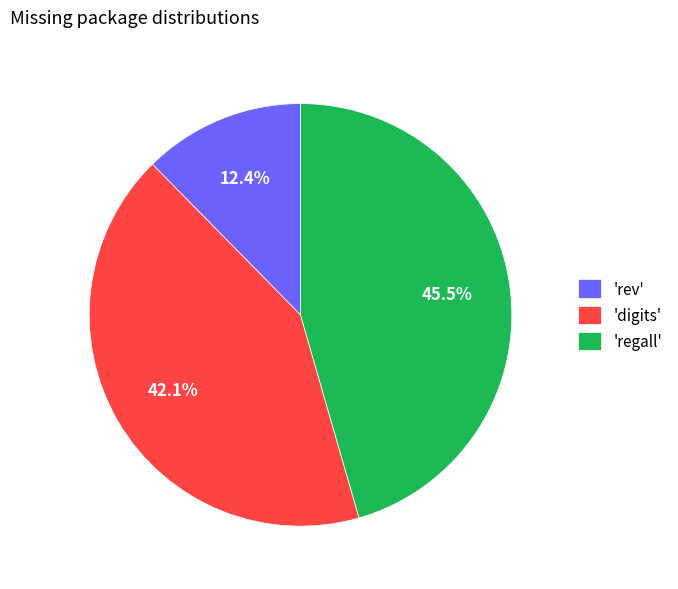

Does any single category account for the majority?

No